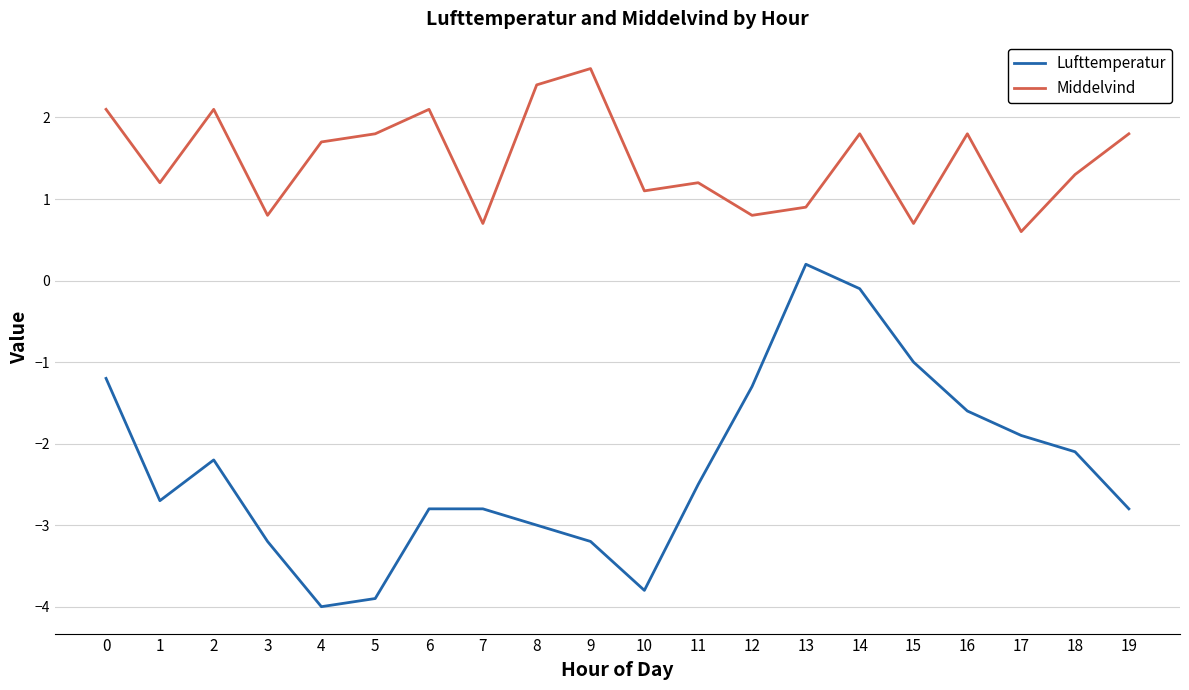

Read the Lufttemperatur value at 16.

-1.6